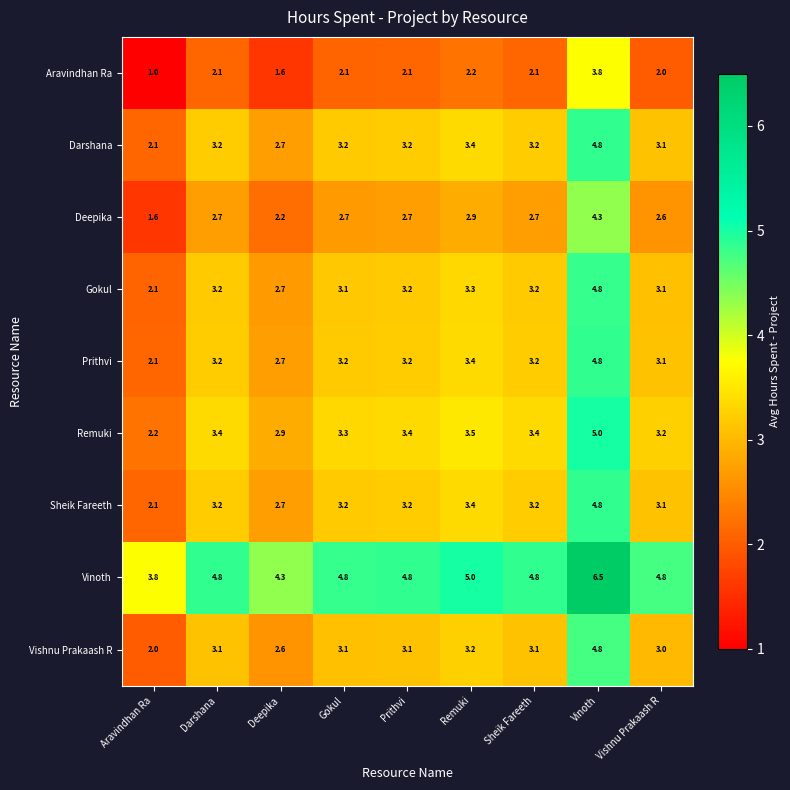

Which label corresponds to the largest value in the chart?

Vinoth